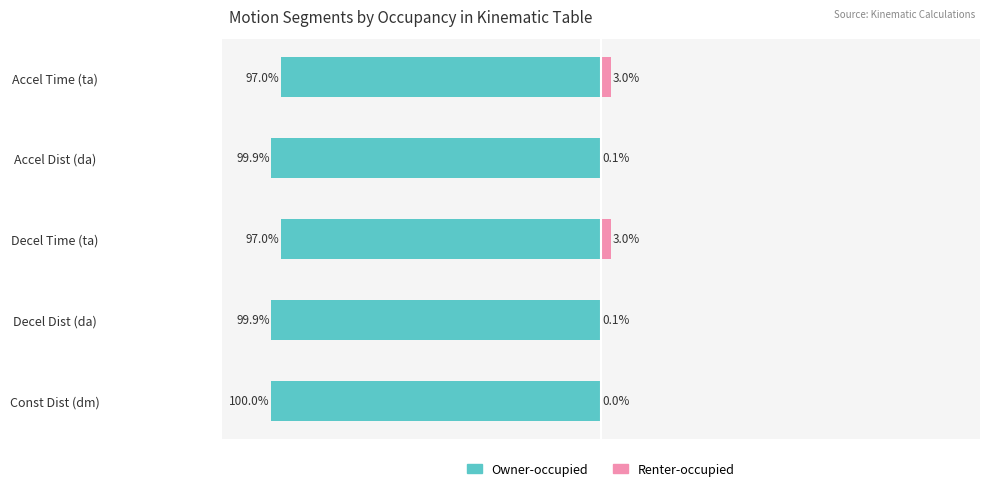

Which series has the largest range (max minus min)?

Owner-occupied